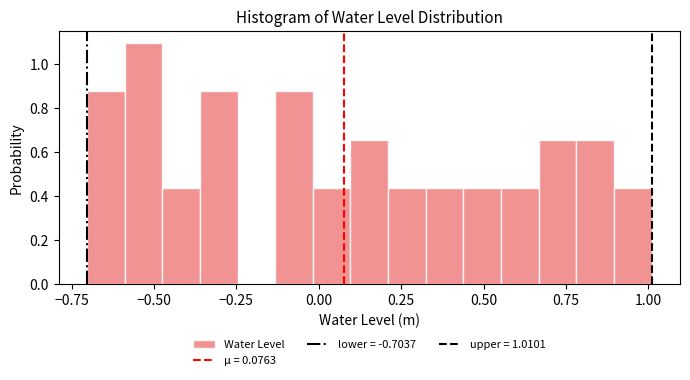

Around what value on the x-axis is the tallest bar? Give the approximate position of its centre, as read against the axis.

-0.55